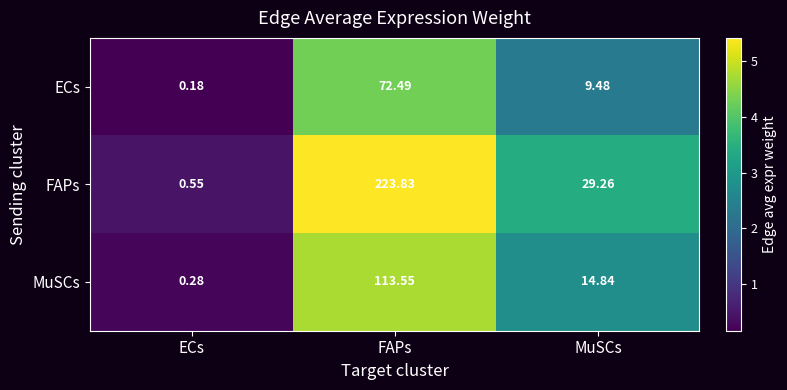

Which series has the largest total across all categories?

FAPs